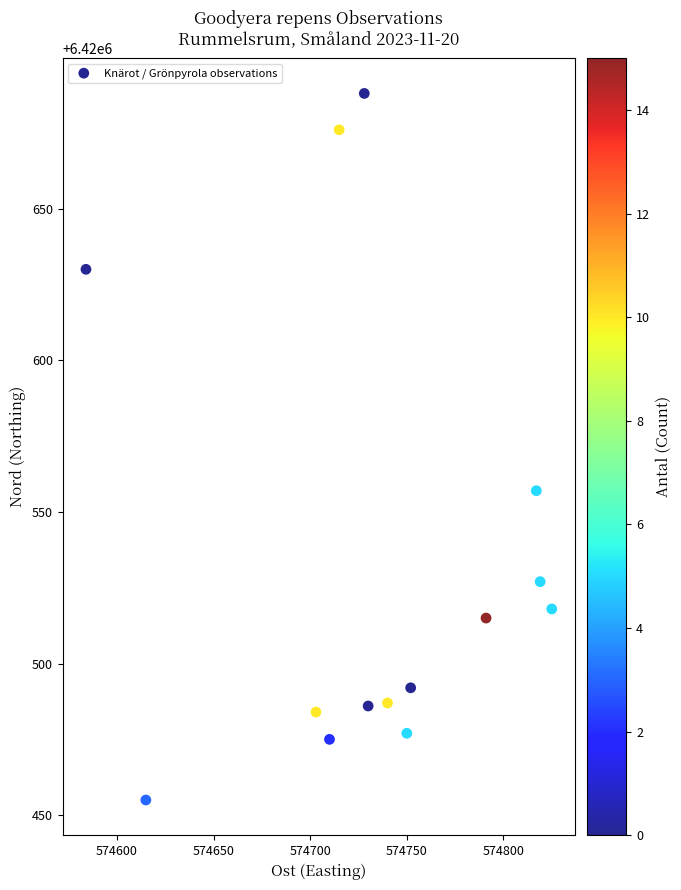

What Y value in the scatter plot is closest to 6420571?

6420557